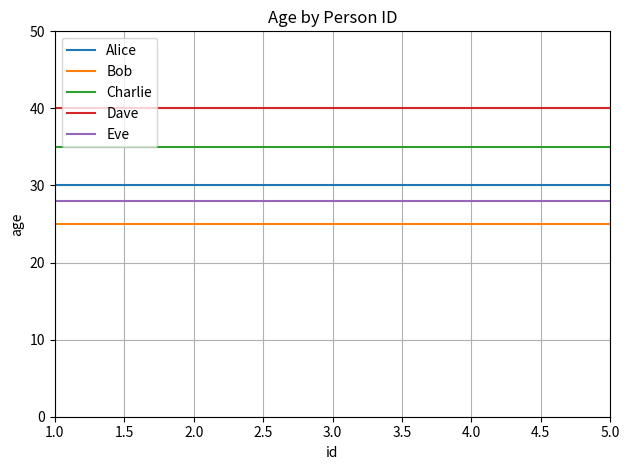

Which series has the largest total across all categories?

Dave